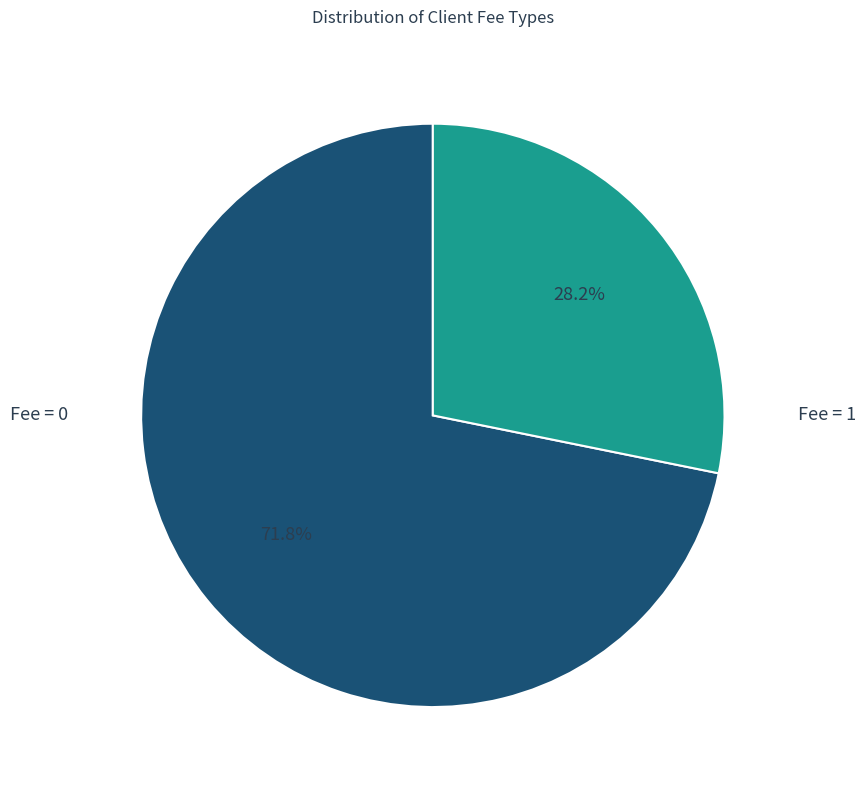

What is the majority slice?

Fee = 0